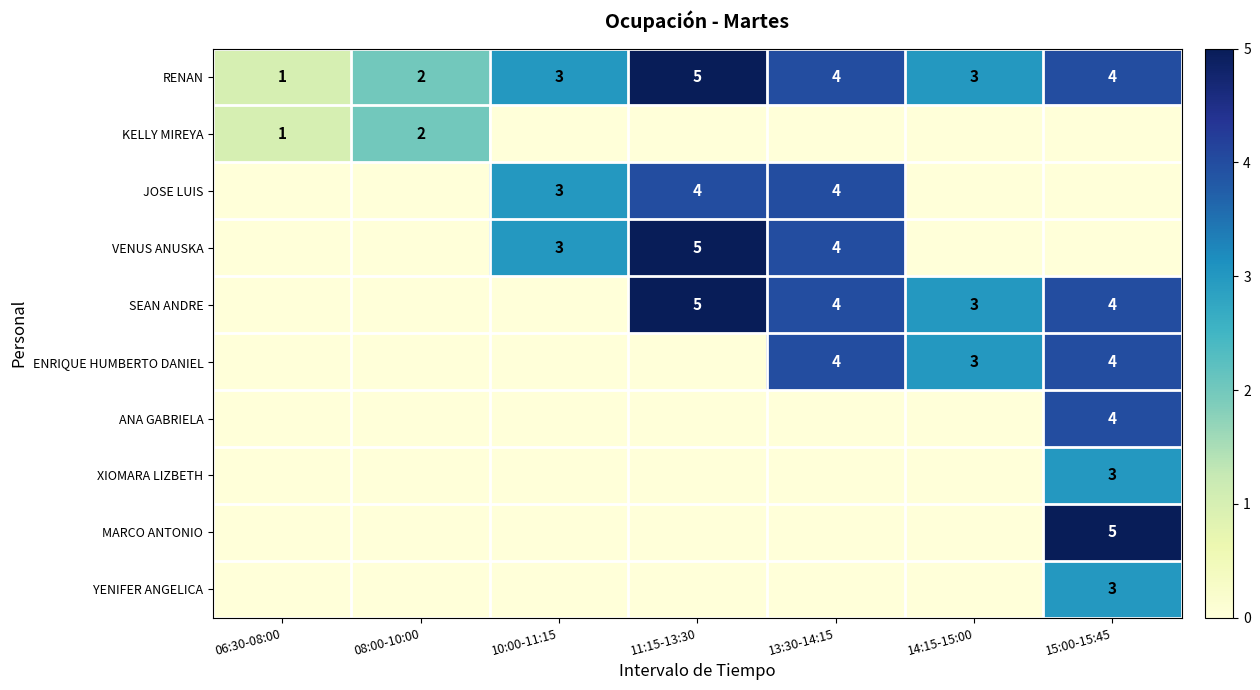

At how many categories does at least one series exceed 4?

2